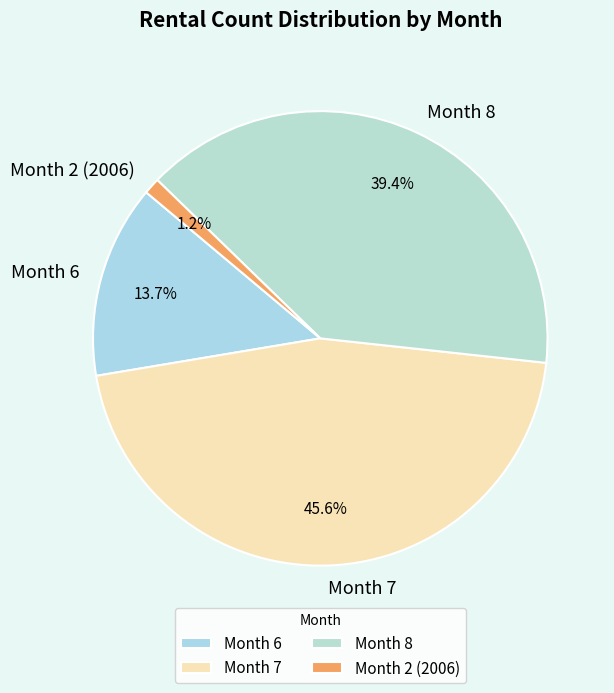

Is it true that Month 6 is 1% of the pie?

False